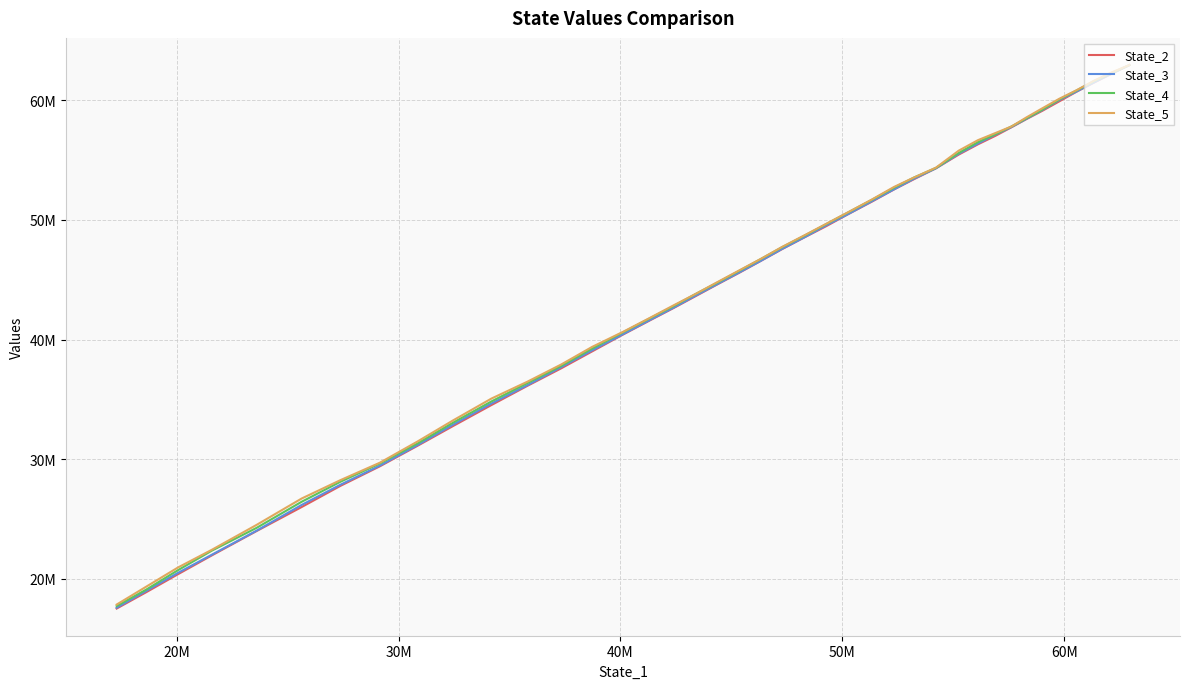

Does the chart display data point markers on the line(s)?

No